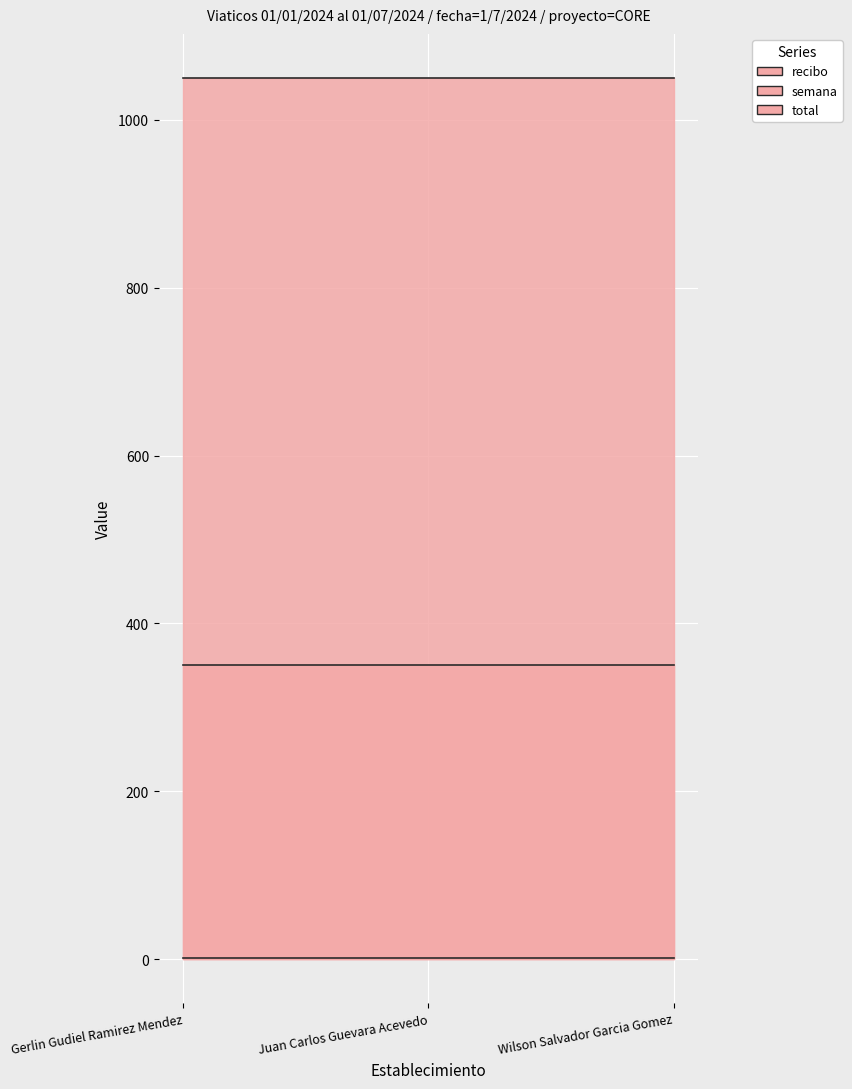

List the series in order of their peak value, lowest first.

semana, recibo, total